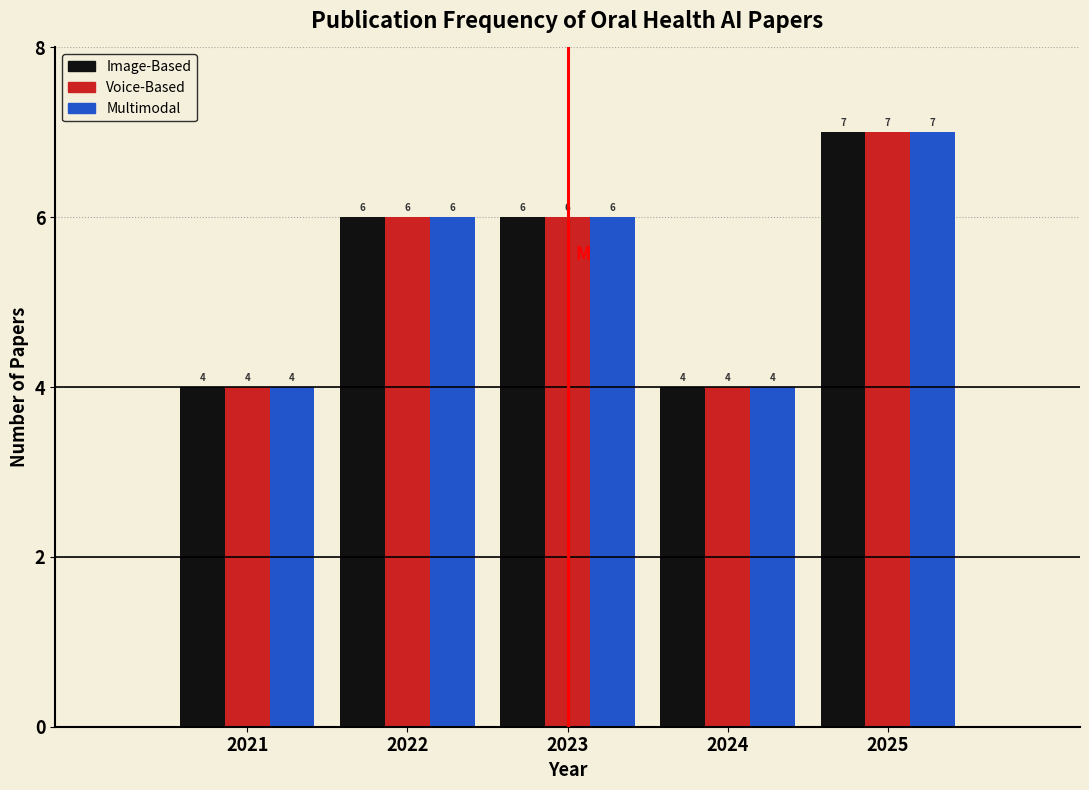

Reading left to right, list all the values displayed in this chart.

Image-Based: 2021=4	2022=6	2023=6	2024=4	2025=7
Voice-Based: 2021=4	2022=6	2023=6	2024=4	2025=7
Multimodal: 2021=4	2022=6	2023=6	2024=4	2025=7